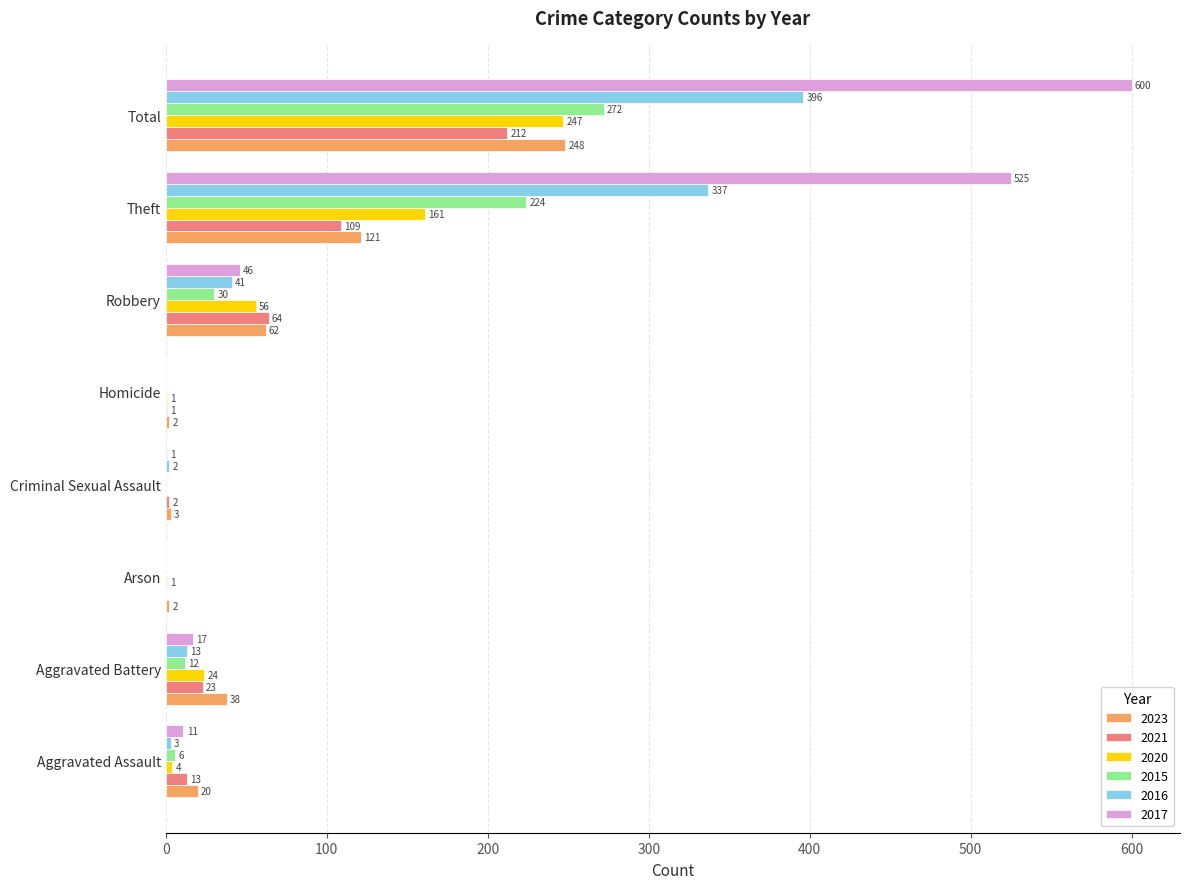

The 2015 series shows 0 at Criminal Sexual Assault. True or false?

True